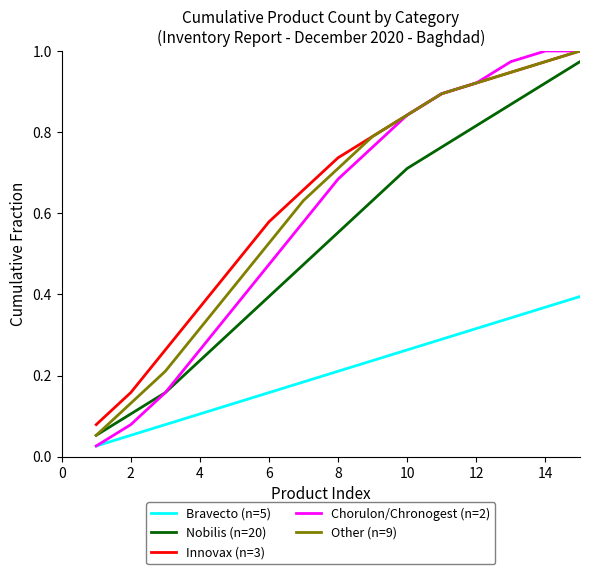

True or false: Innovax (n=3) and Bravecto (n=5) cross at least once.

False